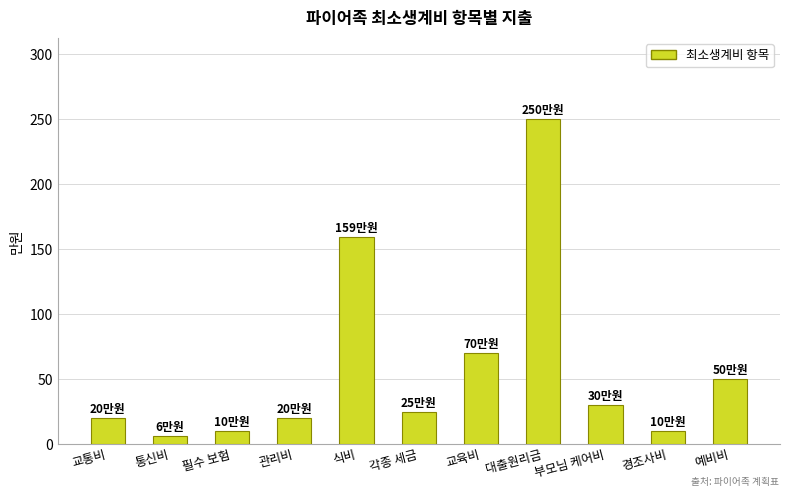

What is the change in value from 필수 보험 to 부모님 케어비?

+20